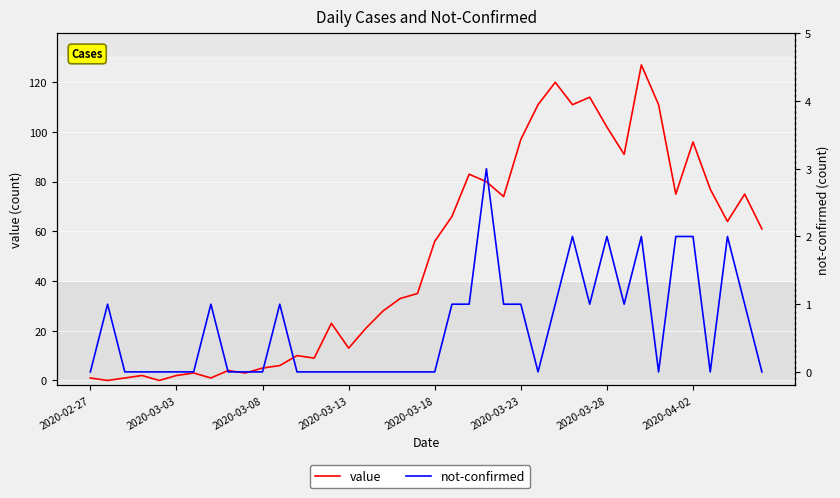

How many categories are shown in the chart?

40